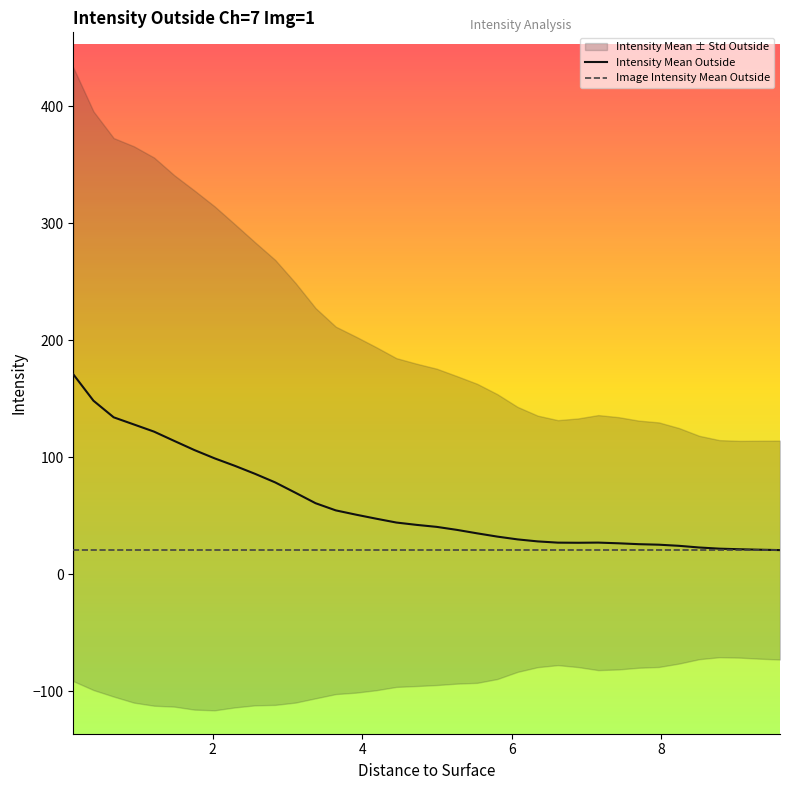

True or false: Image Intensity Mean Outside and Intensity Mean Outside intersect in this chart.

True